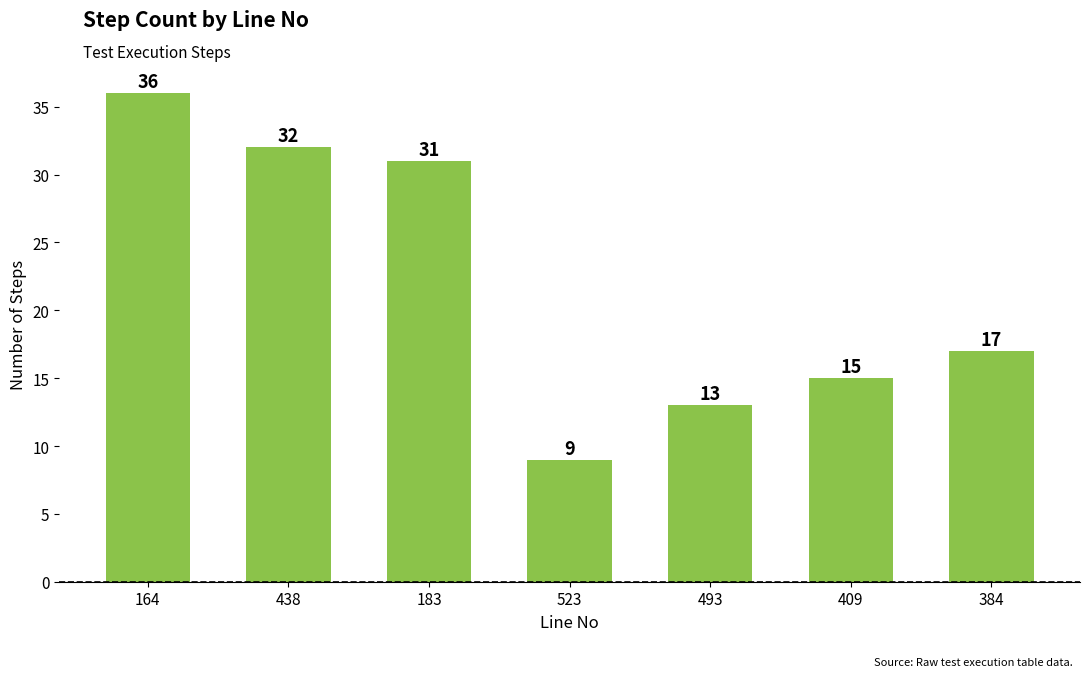

Which category has the lowest value across all series?

523